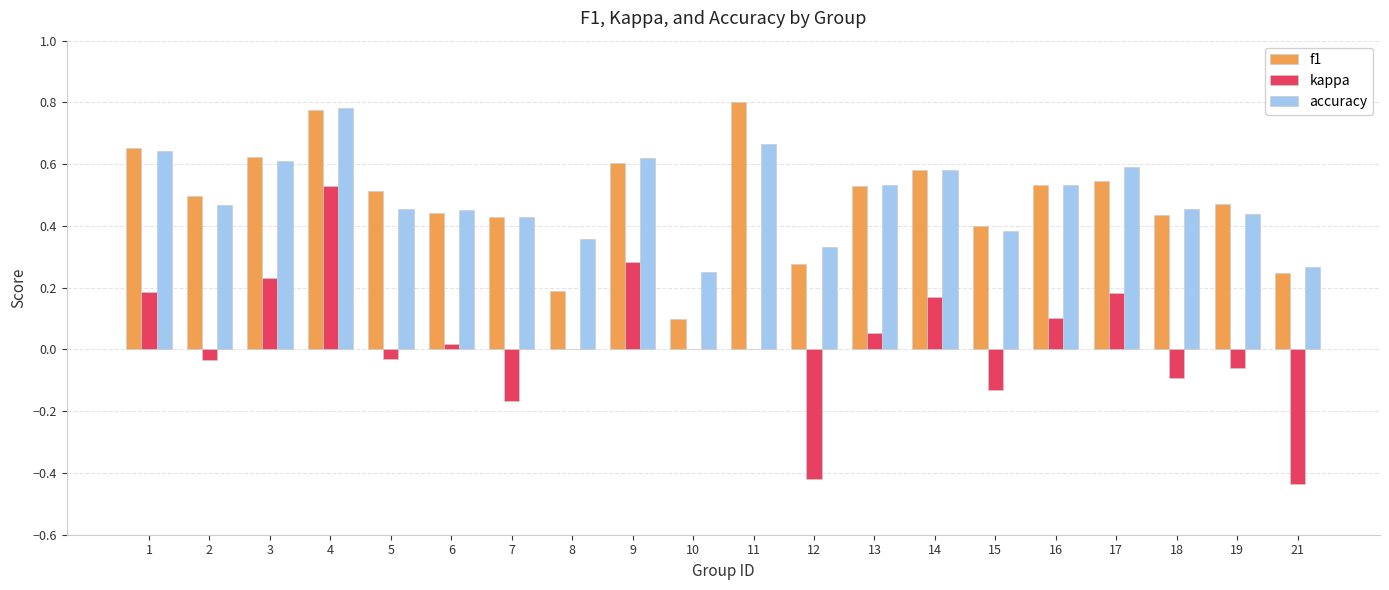

The value of kappa at 18 is -0.2. True or false?

False